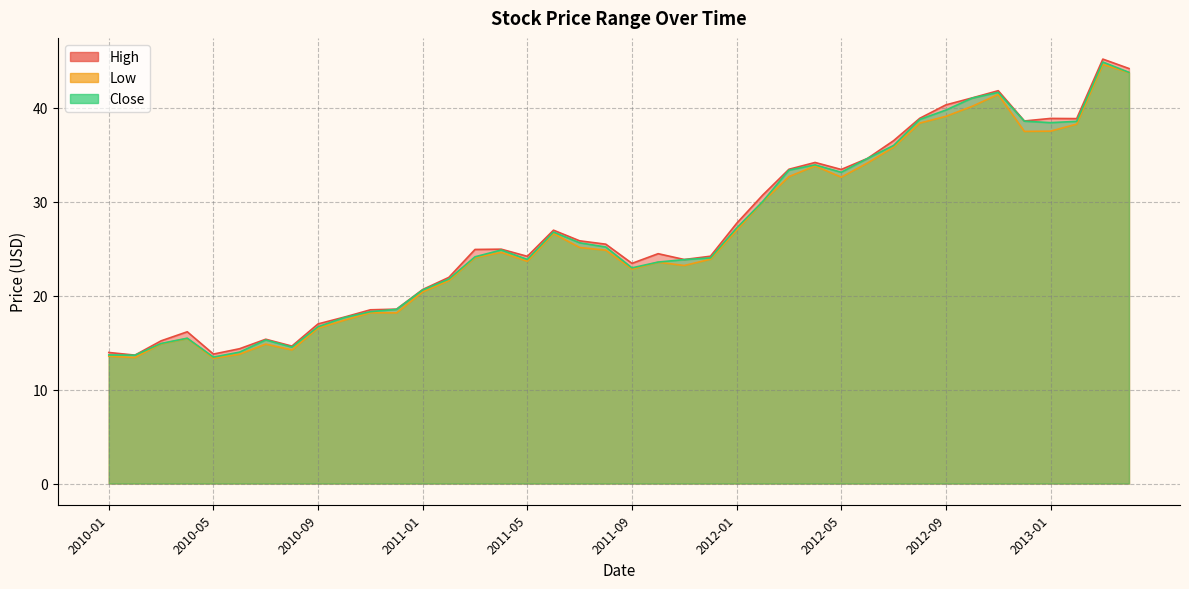

How many interior local valleys does the High series have?

9